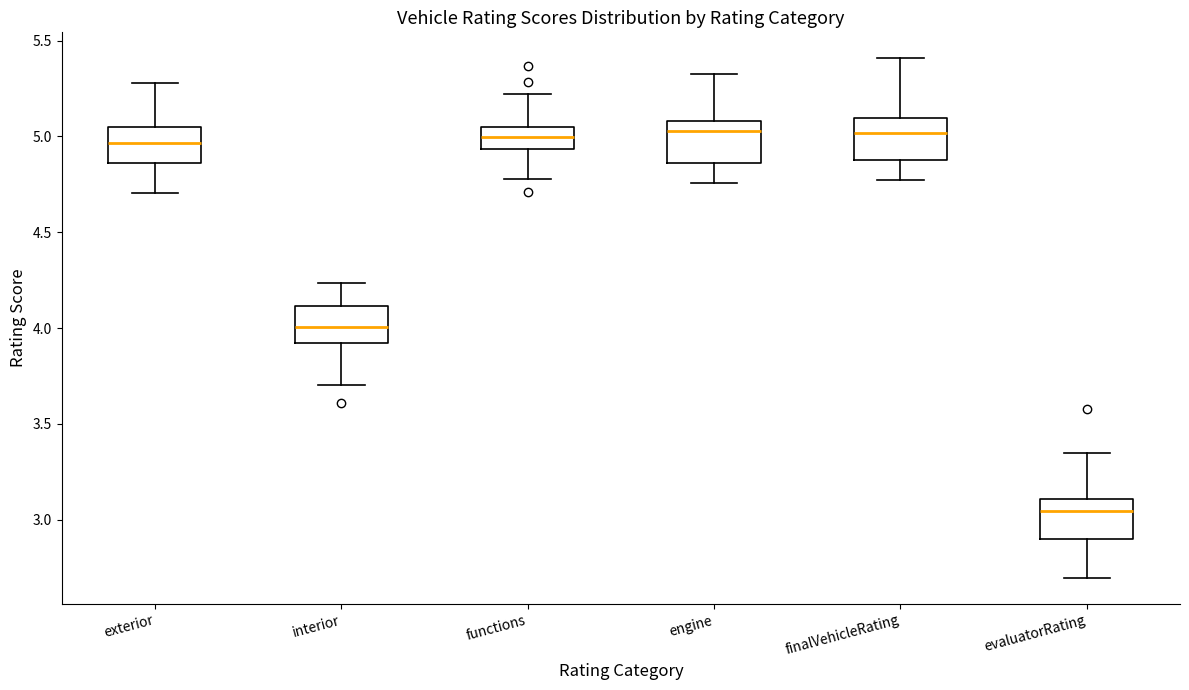

Reading left to right, transcribe this box plot: for each box, give where its median line is, the range the box spans, and where its two whiskers end, as read against the y-axis. The values are not printed on the chart, so give them approximately, as read against the axis.

exterior: median 4.95, box 4.85 to 5.05, whiskers 4.70 to 5.30
interior: median 4.00, box 3.90 to 4.10, whiskers 3.70 to 4.25
functions: median 5.00, box 4.95 to 5.05, whiskers 4.80 to 5.20
engine: median 5.05, box 4.85 to 5.10, whiskers 4.75 to 5.35
finalVehicleRating: median 5.00, box 4.90 to 5.10, whiskers 4.75 to 5.40
evaluatorRating: median 3.05, box 2.90 to 3.10, whiskers 2.70 to 3.35